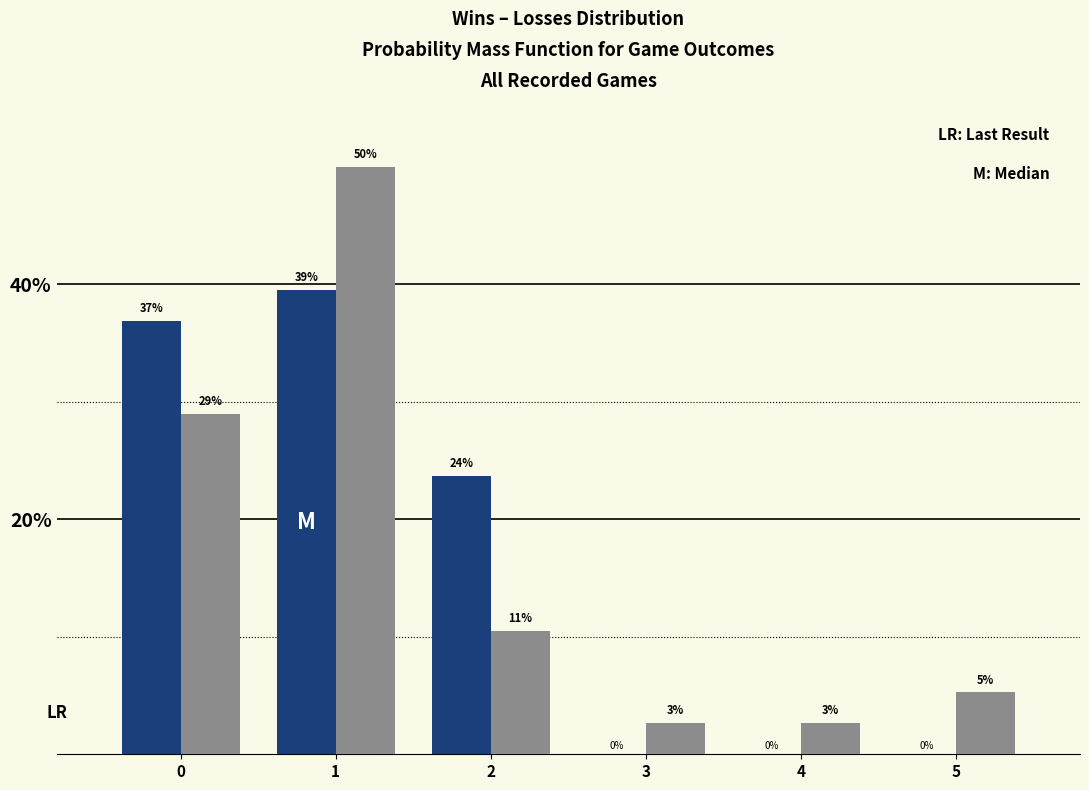

What is the maximum value shown in the chart?

50.0